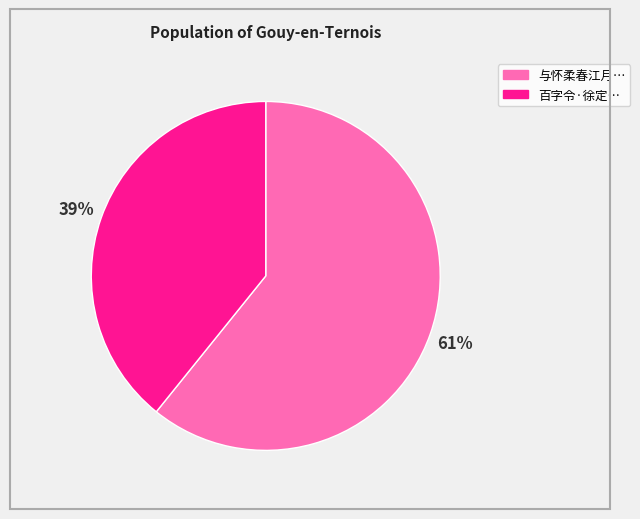

To the nearest percent, what is the difference between the largest and smallest slice percentages?

22%